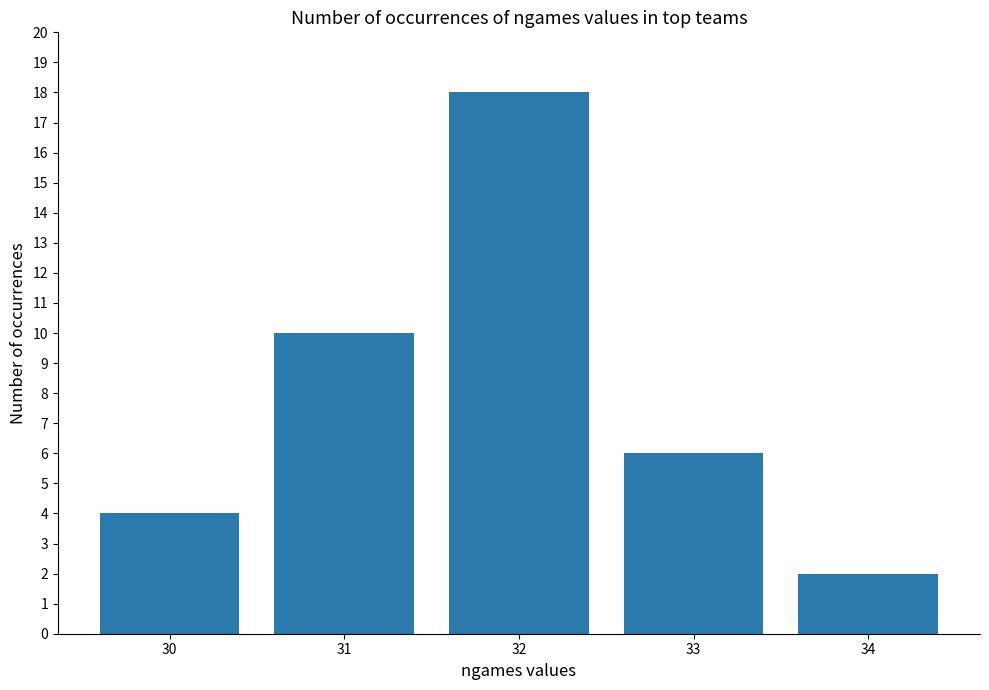

Rank the categories by value from highest to lowest.

32, 31, 33, 30, 34